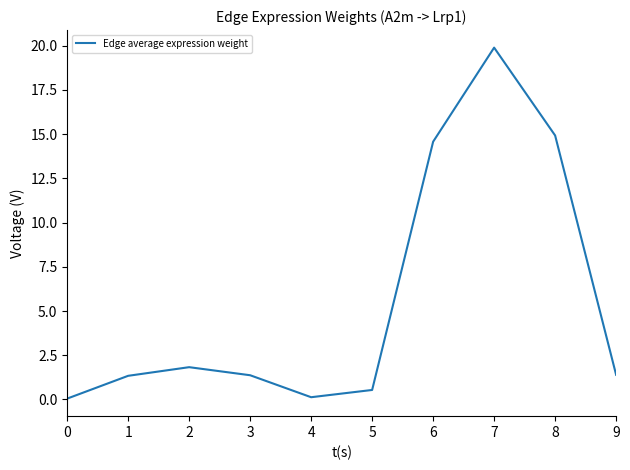

How many interior local peaks (higher than both neighbors) does the data have?

2